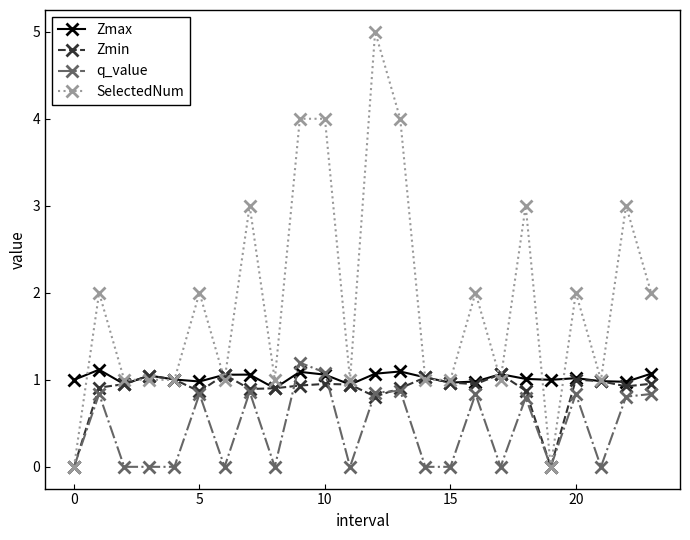

What is the highest value of the Zmax series?

1.1